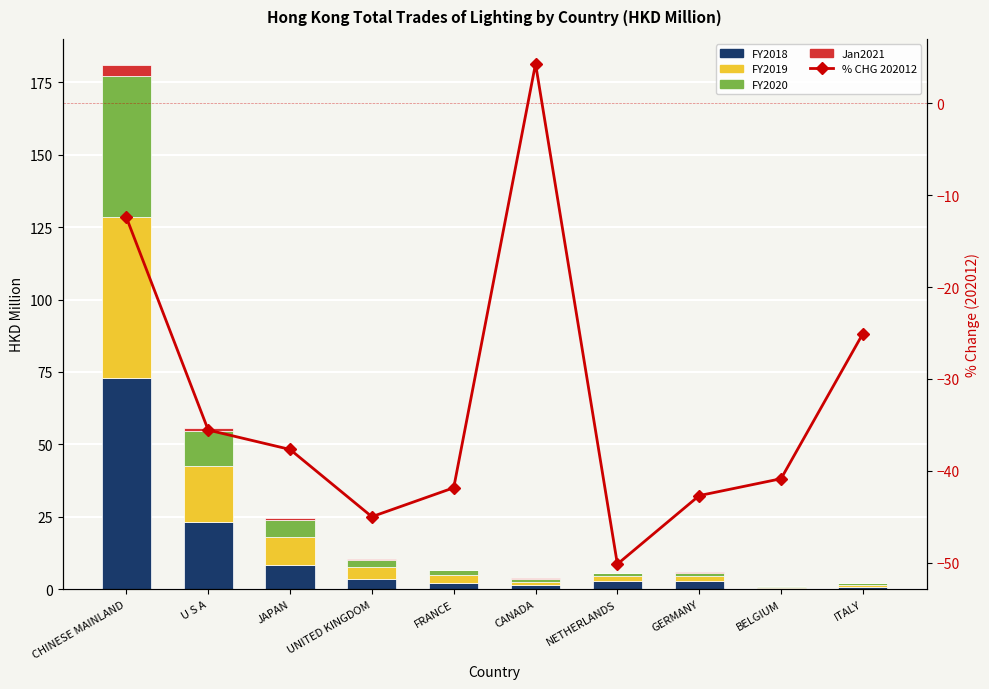

What is the average value?

-32.7